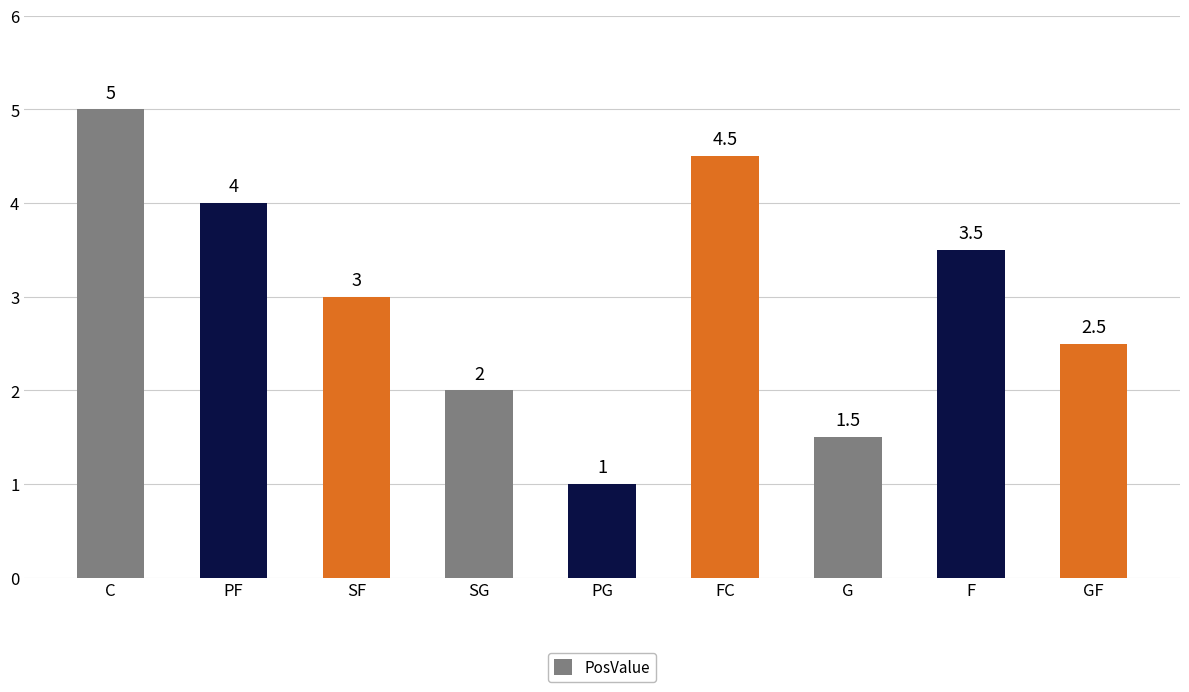

Rank the categories by value from lowest to highest.

PG, G, SG, GF, SF, F, PF, FC, C